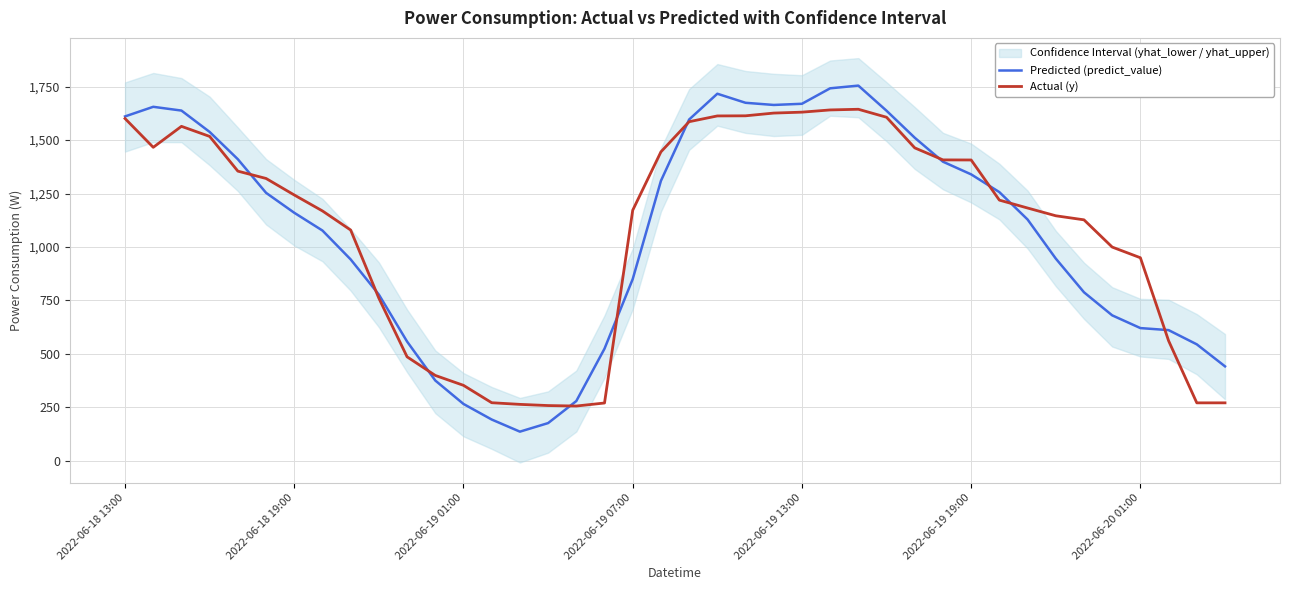

How many lines are shown in the chart?

2